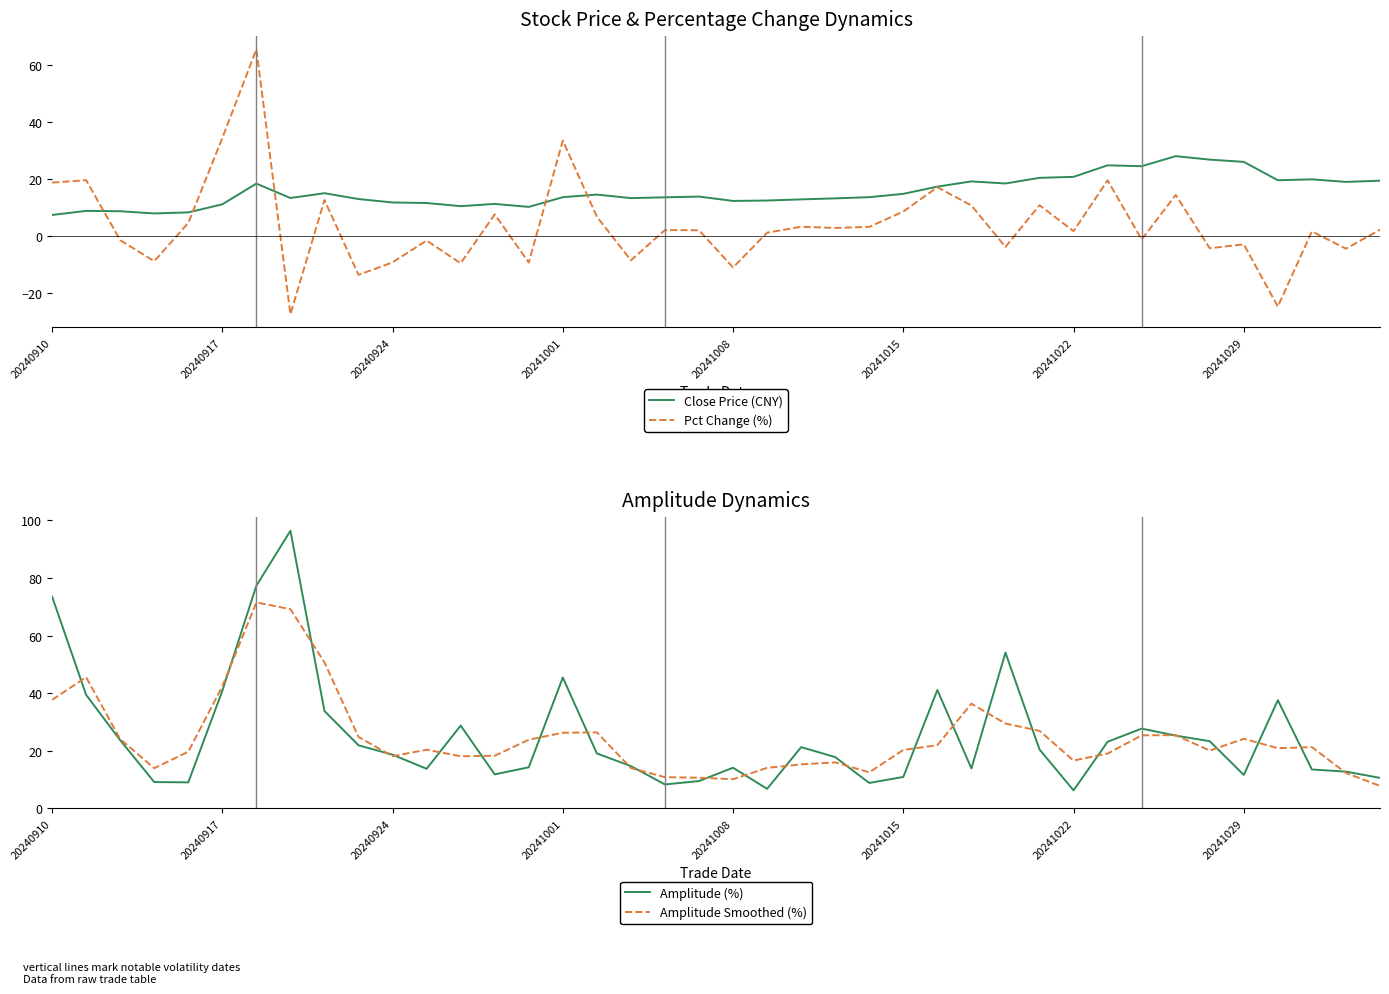

Which has a higher value, 14 or 17?

17